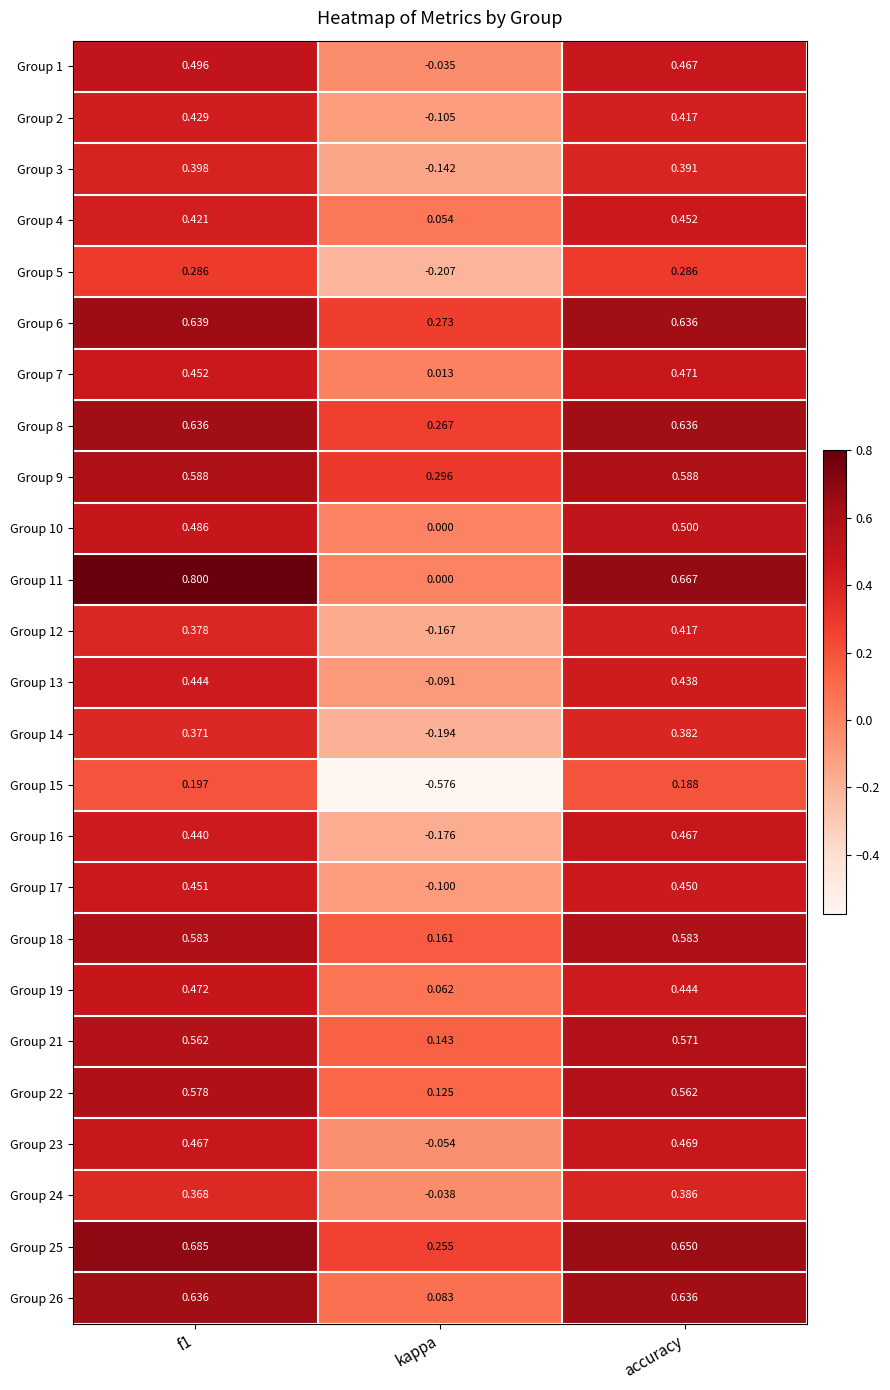

Is the value of Group 8 at accuracy greater than the value of Group 16 at kappa?

Yes